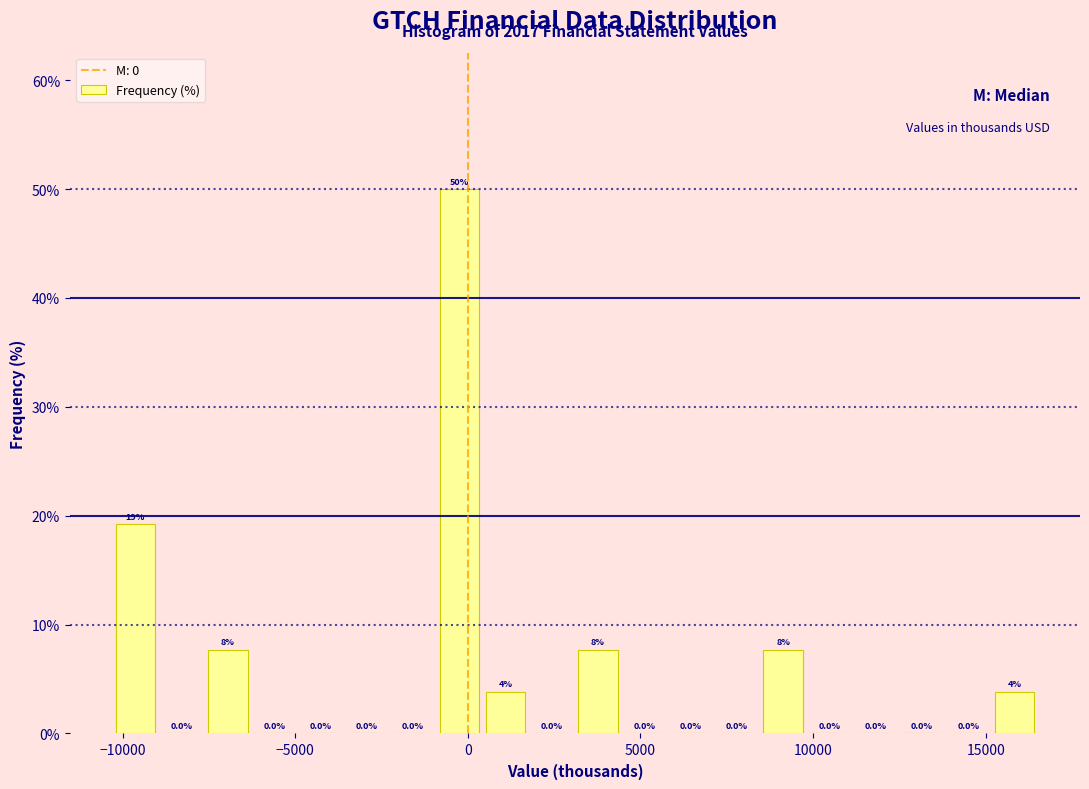

Read against the x-axis, roughly where is the centre of the tallest bar?

0